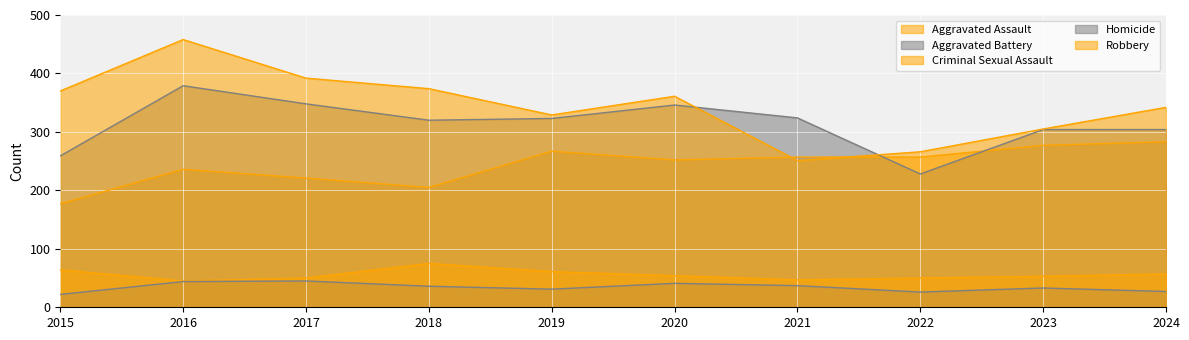

What is the sum of all Homicide values?

342